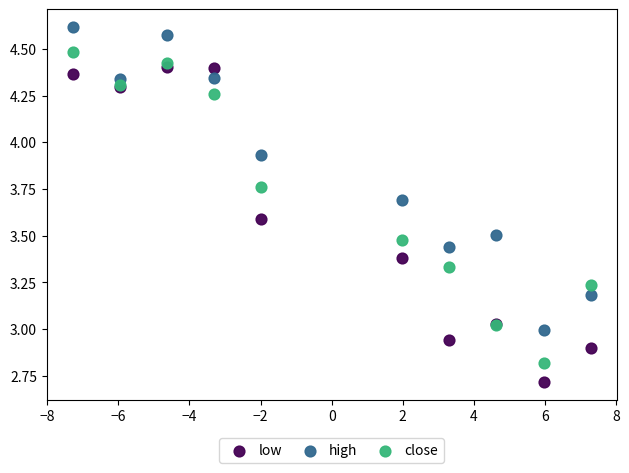

Which series contains the lowest Y value?

low